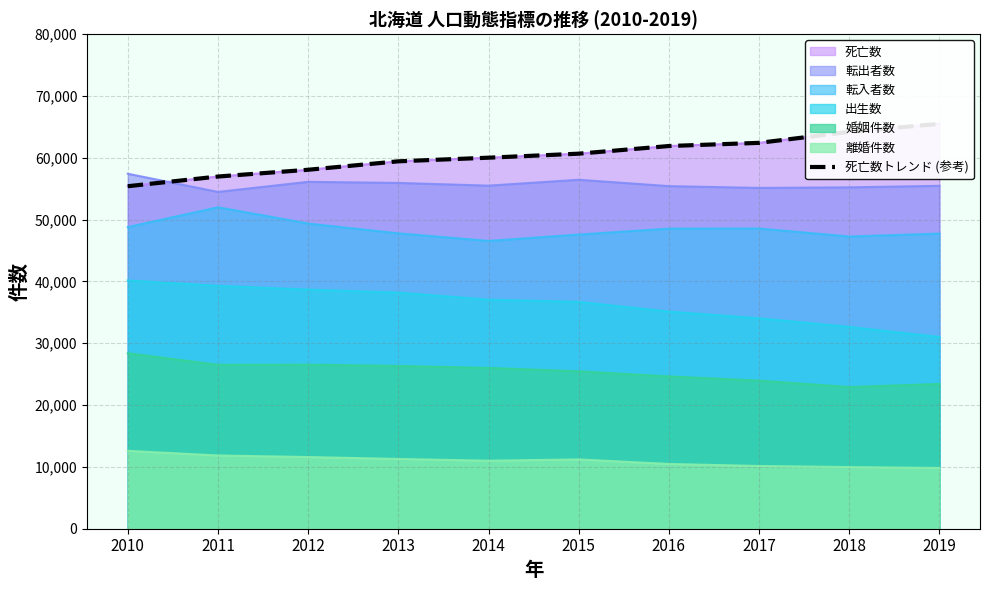

What is the value of the 10th point from the left?

65498